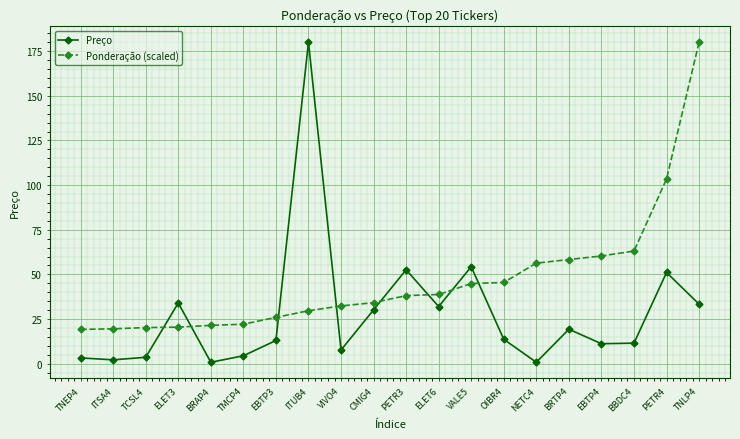

Which series has the largest range (max minus min)?

Preço